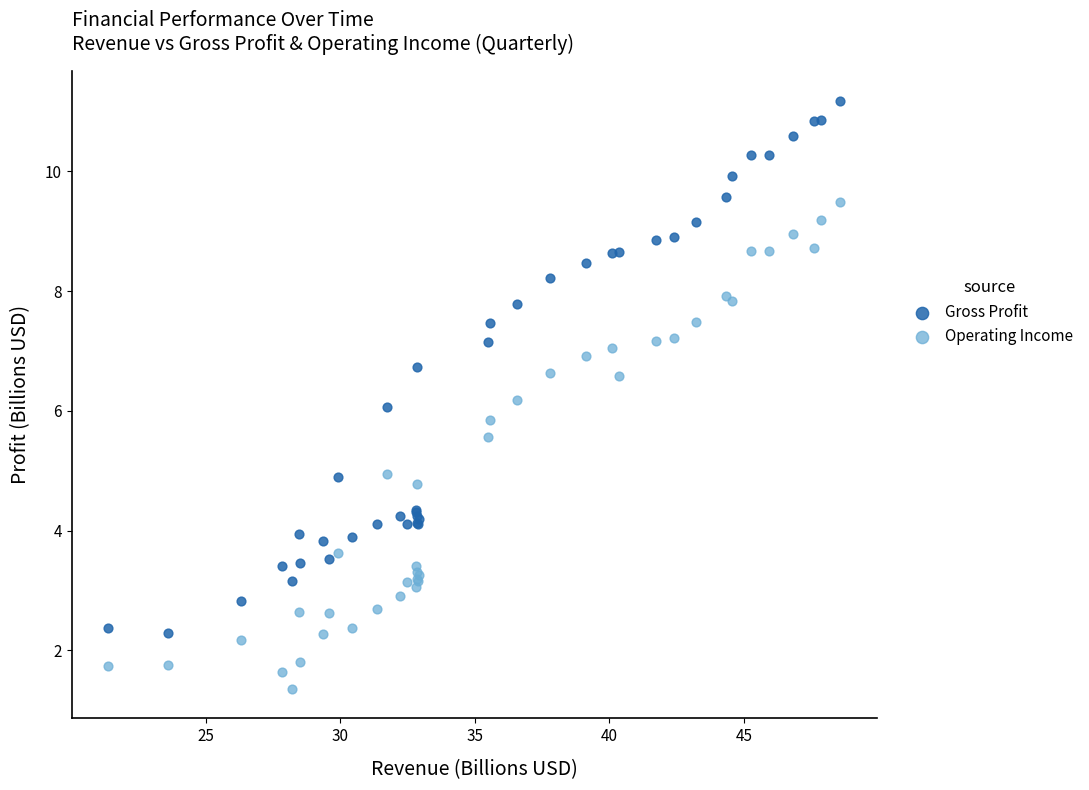

Which series contains the lowest Y value?

Operating Income